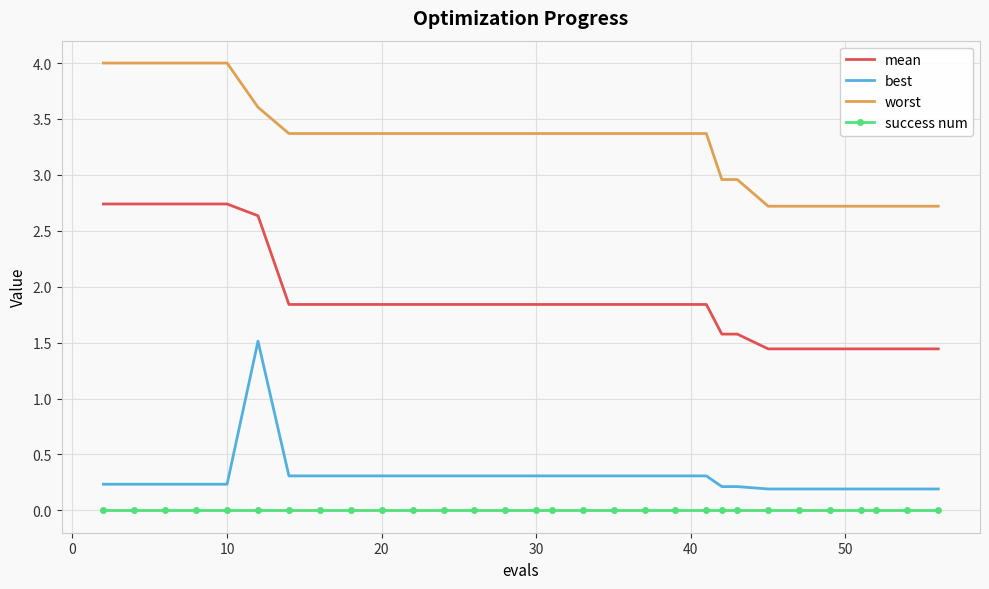

Rank the series by their maximum value, from lowest to highest.

success num, best, mean, worst